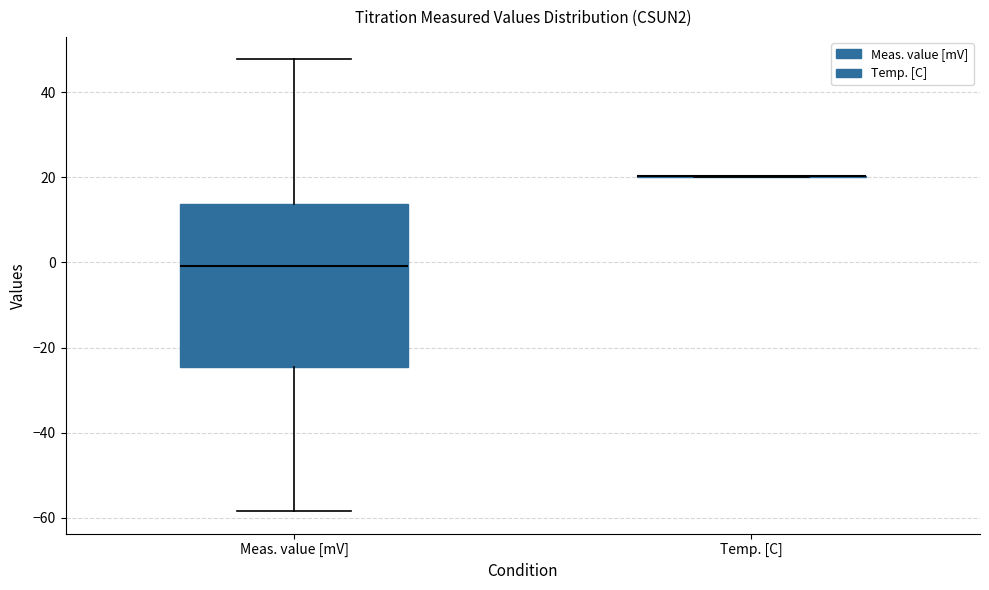

Reading left to right, read every box against the y-axis: the position of its median line, the range the box covers, and the ends of its whiskers. The values are not printed on the chart, so give them approximately, as read against the axis.

Meas. value [mV]: median 0, box -24 to 14, whiskers -58 to 48
Temp. [C]: box collapsed to a line at 20, whiskers 20 to 20